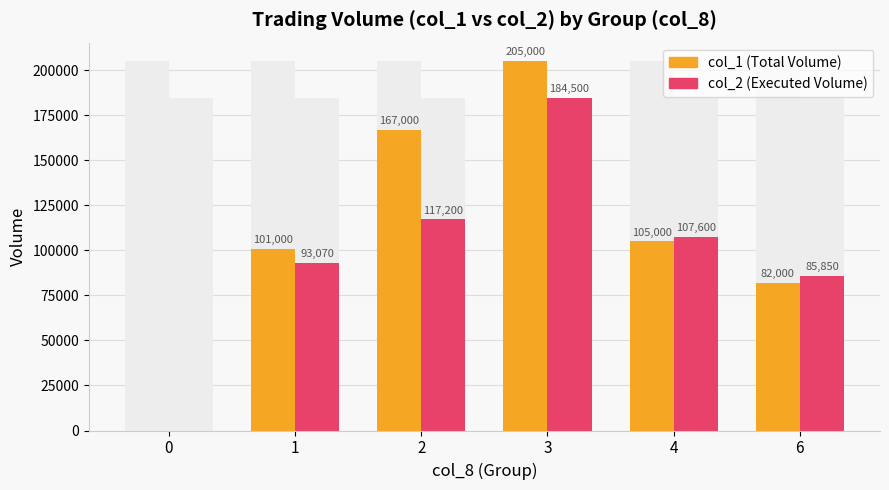

Is it true that col_1 (Volume) equals 205000 at 3?

True